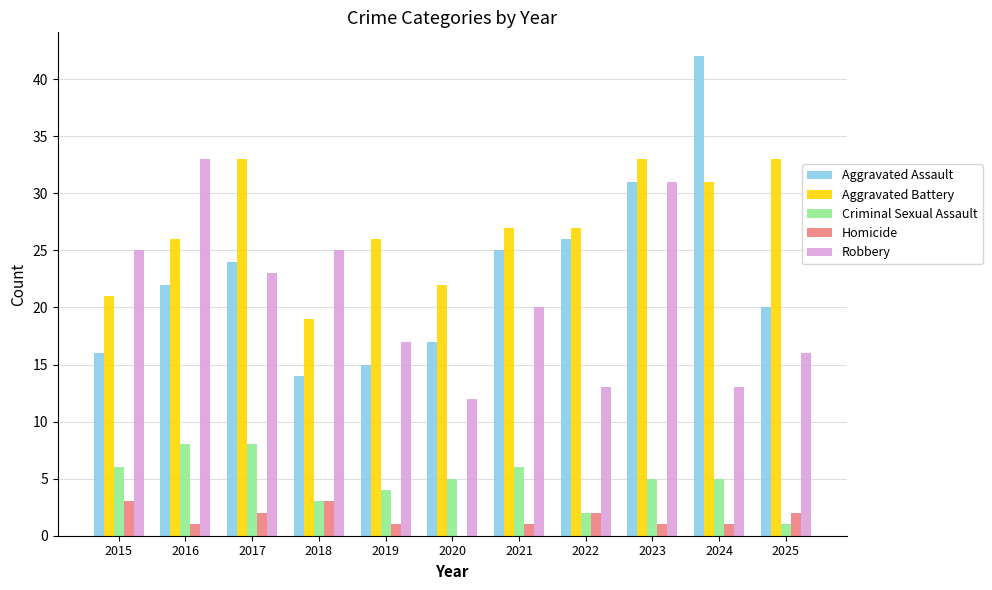

What is the sum of all Robbery values?

228